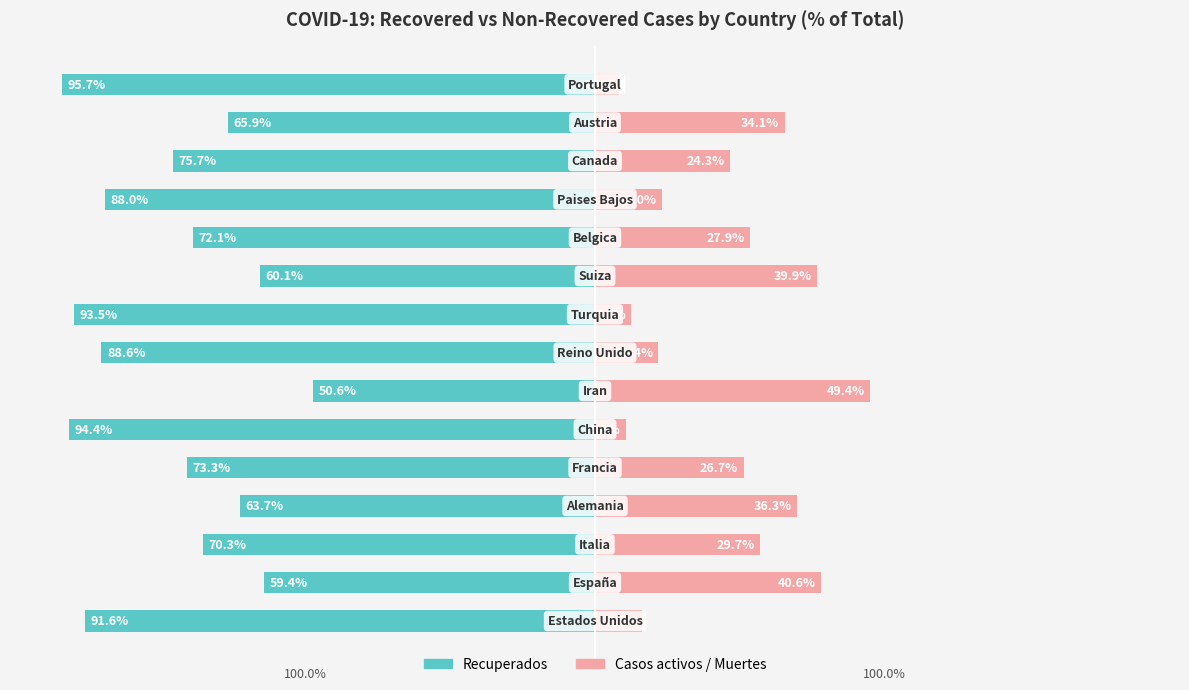

How many series are shown in this chart?

2